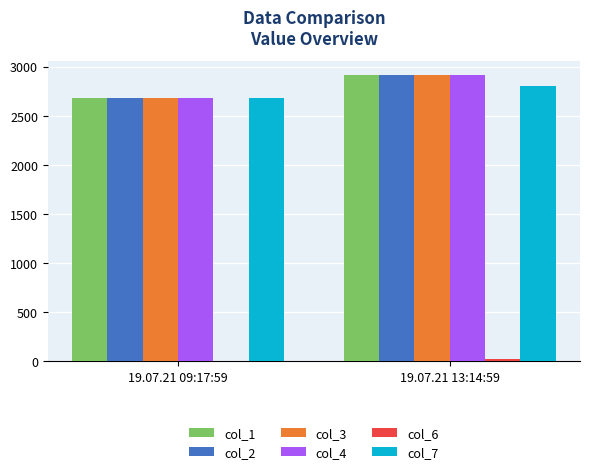

Are the bars horizontal?

No